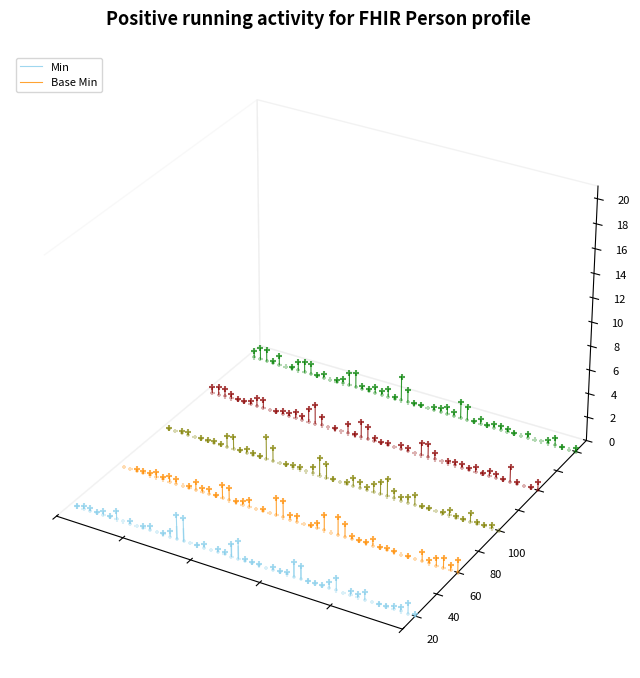

Which series contains the lowest Y value?

Min